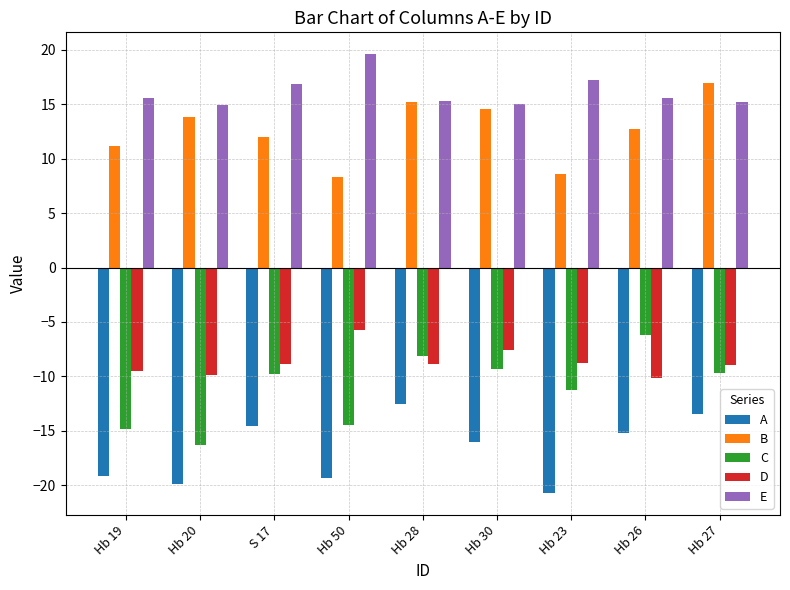

Between Hb 19 and Hb 27, which series saw the biggest shift?

A